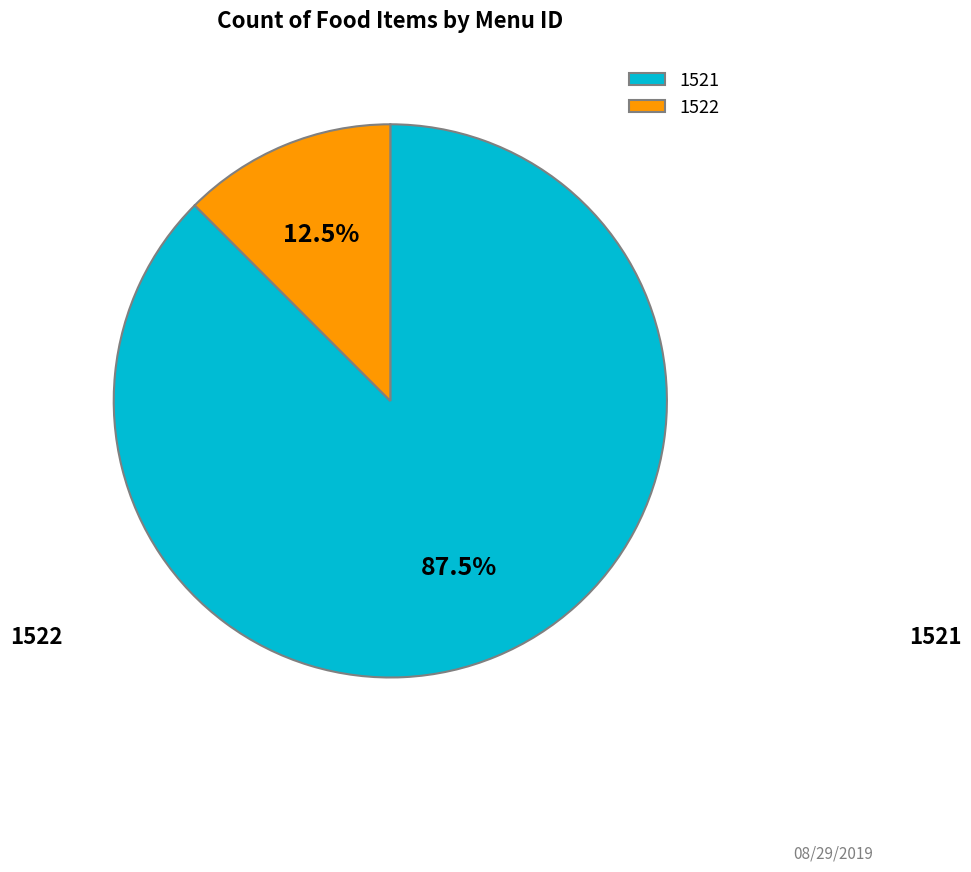

What is the smallest slice in the pie chart?

1522